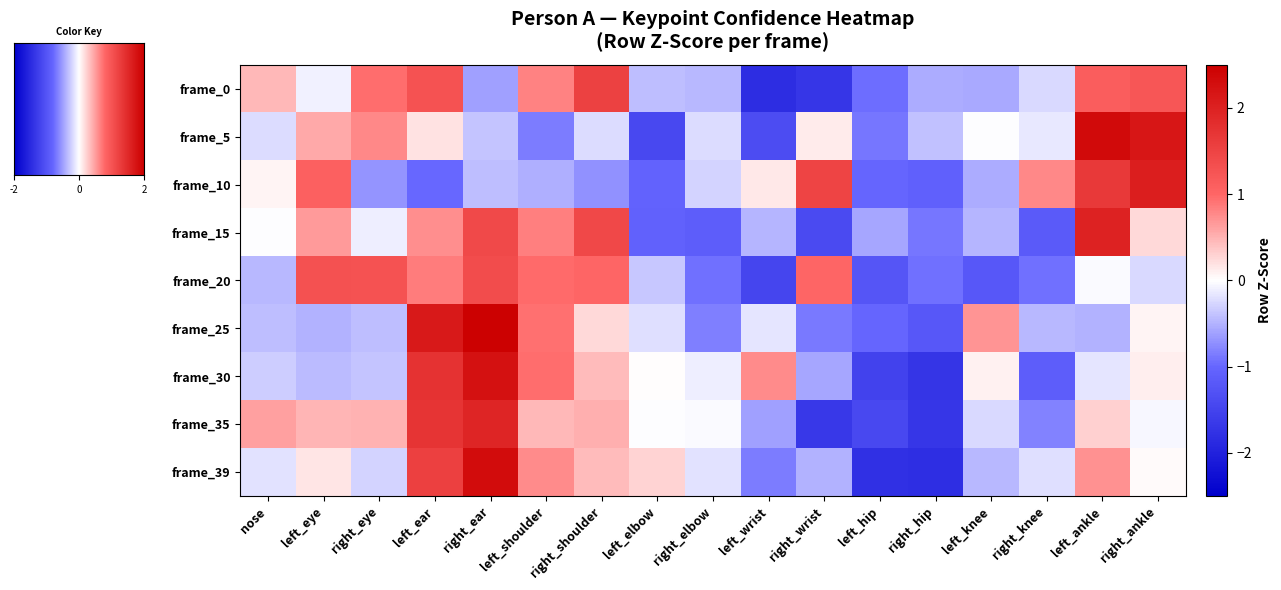

What is the total value across all series at left_shoulder?

4.3